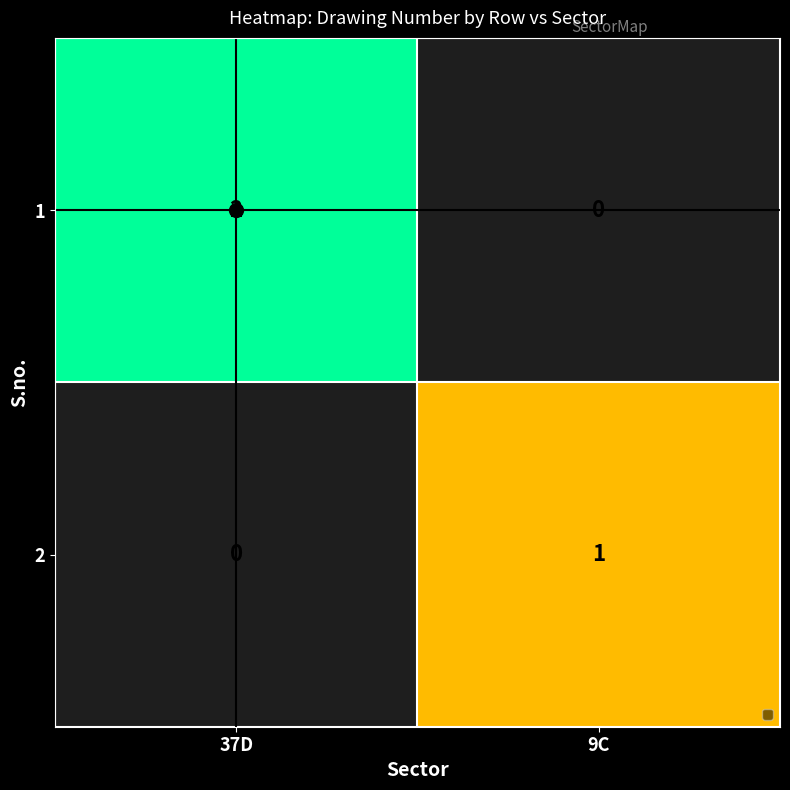

List the series in order of their peak value, lowest first.

2, 1